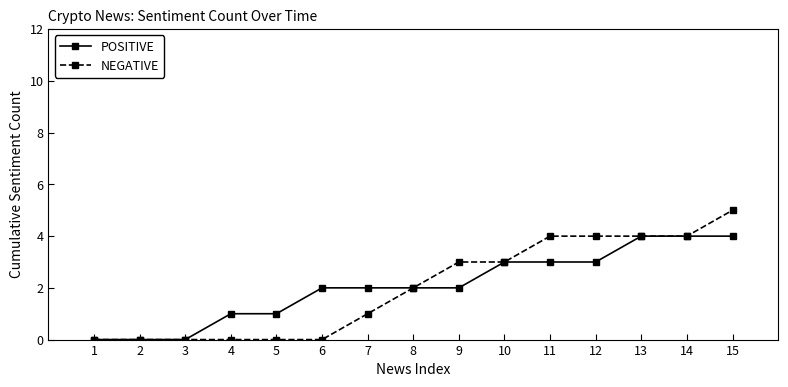

How many POSITIVE values are between 1 and 3?

9